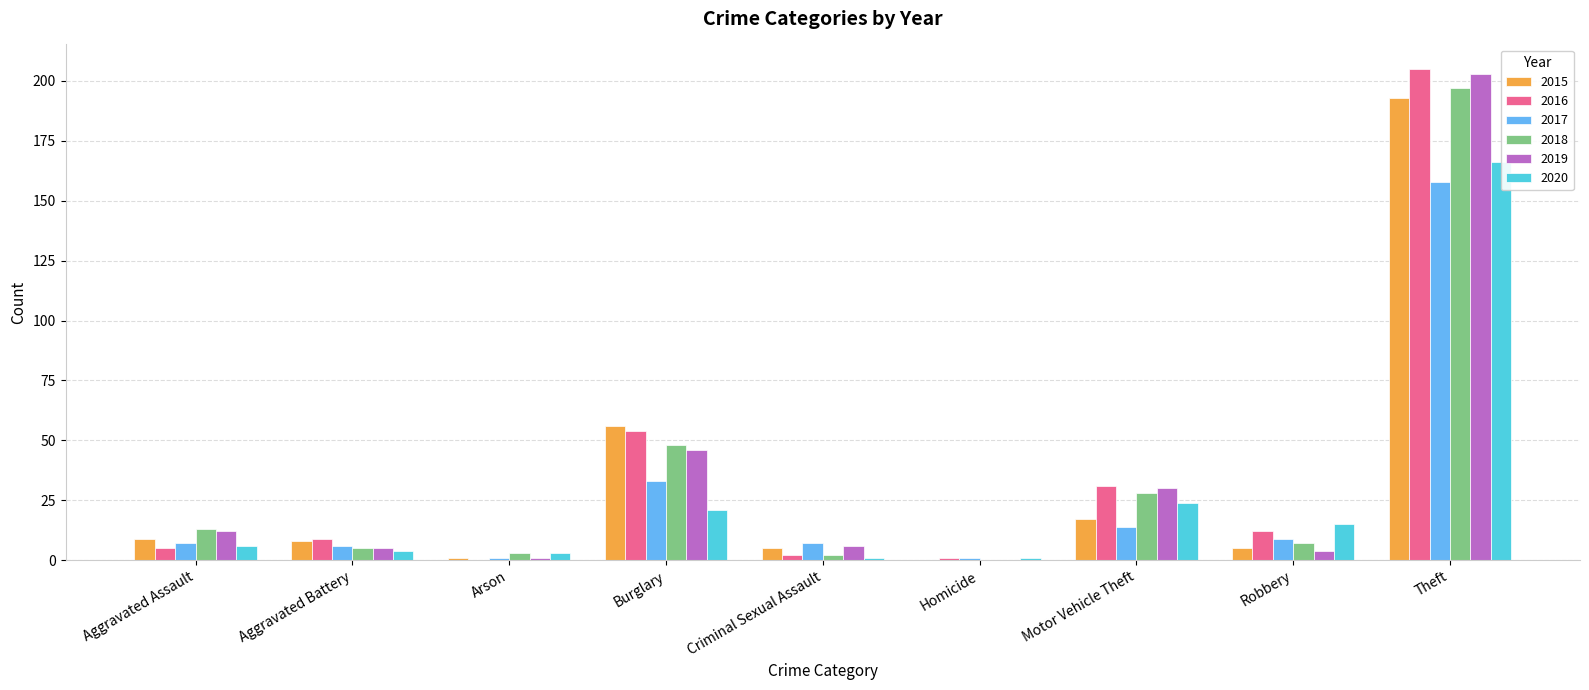

The value of 2020 at Robbery is 15. True or false?

True